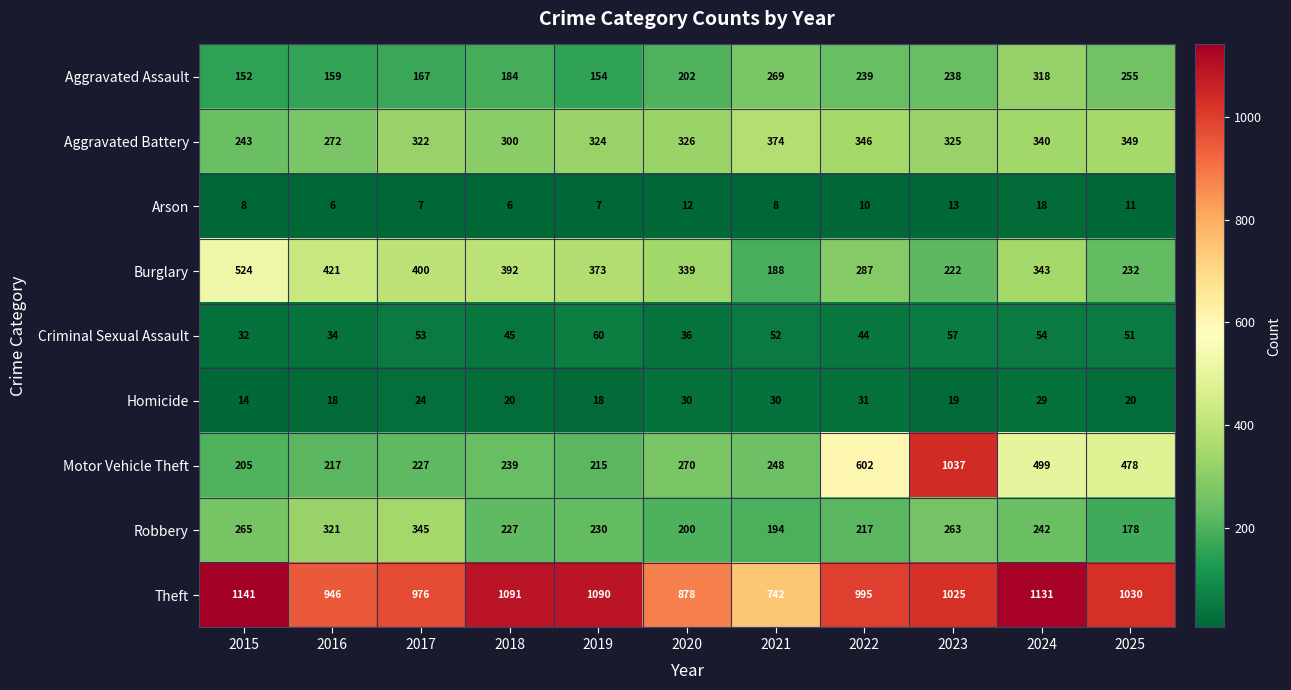

At which label does Aggravated Battery first exceed 325?

2020